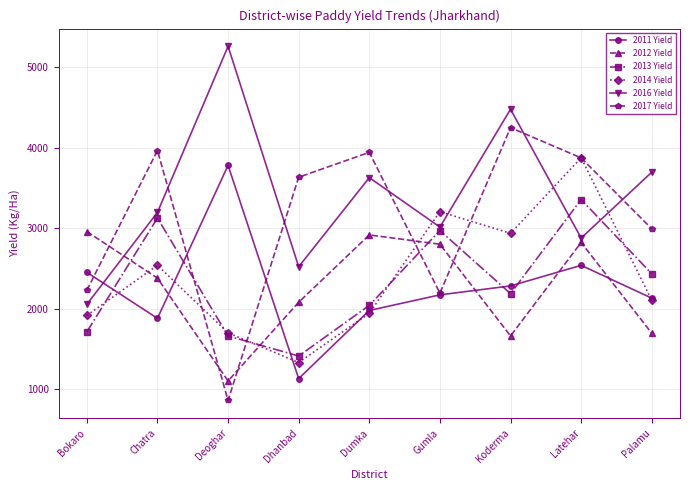

What is the approximate value of 2014 Yield at Dhanbad?

1331